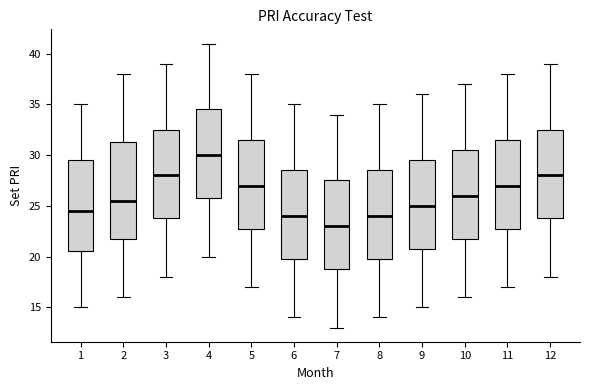

Reading left to right, transcribe this box plot: for each box, give where its median line is, the range the box spans, and where its two whiskers end, as read against the y-axis. The values are not printed on the chart, so give them approximately, as read against the axis.

1: median 24.5, box 20.5 to 29.5, whiskers 15.0 to 35.0
2: median 25.5, box 22.0 to 31.5, whiskers 16.0 to 38.0
3: median 28.0, box 24.0 to 32.5, whiskers 18.0 to 39.0
4: median 30.0, box 26.0 to 34.5, whiskers 20.0 to 41.0
5: median 27.0, box 23.0 to 31.5, whiskers 17.0 to 38.0
6: median 24.0, box 20.0 to 28.5, whiskers 14.0 to 35.0
7: median 23.0, box 19.0 to 27.5, whiskers 13.0 to 34.0
8: median 24.0, box 20.0 to 28.5, whiskers 14.0 to 35.0
9: median 25.0, box 21.0 to 29.5, whiskers 15.0 to 36.0
10: median 26.0, box 22.0 to 30.5, whiskers 16.0 to 37.0
11: median 27.0, box 23.0 to 31.5, whiskers 17.0 to 38.0
12: median 28.0, box 24.0 to 32.5, whiskers 18.0 to 39.0